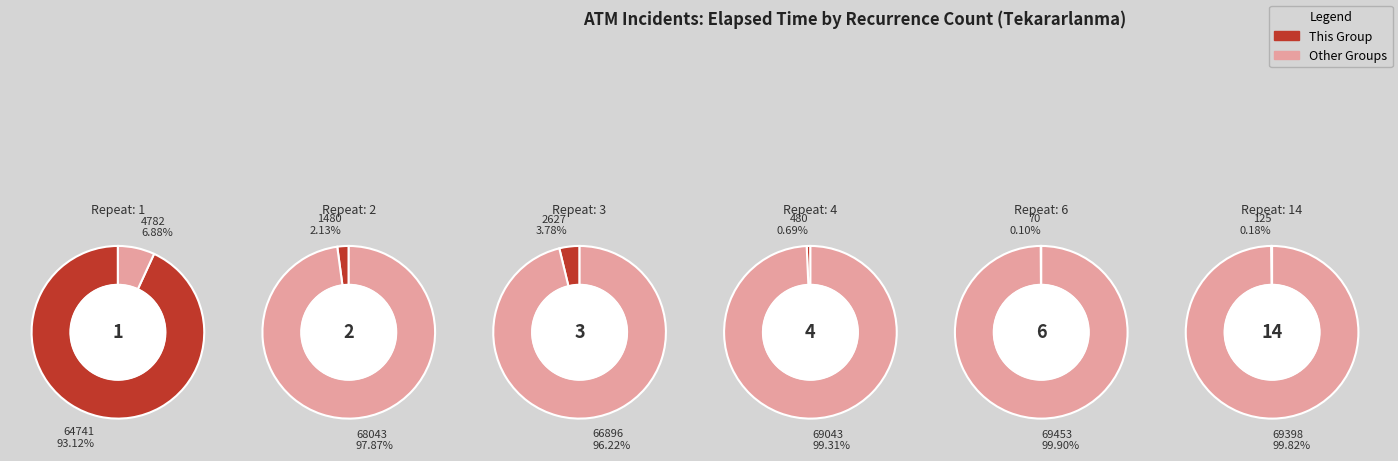

What is the majority slice?

3